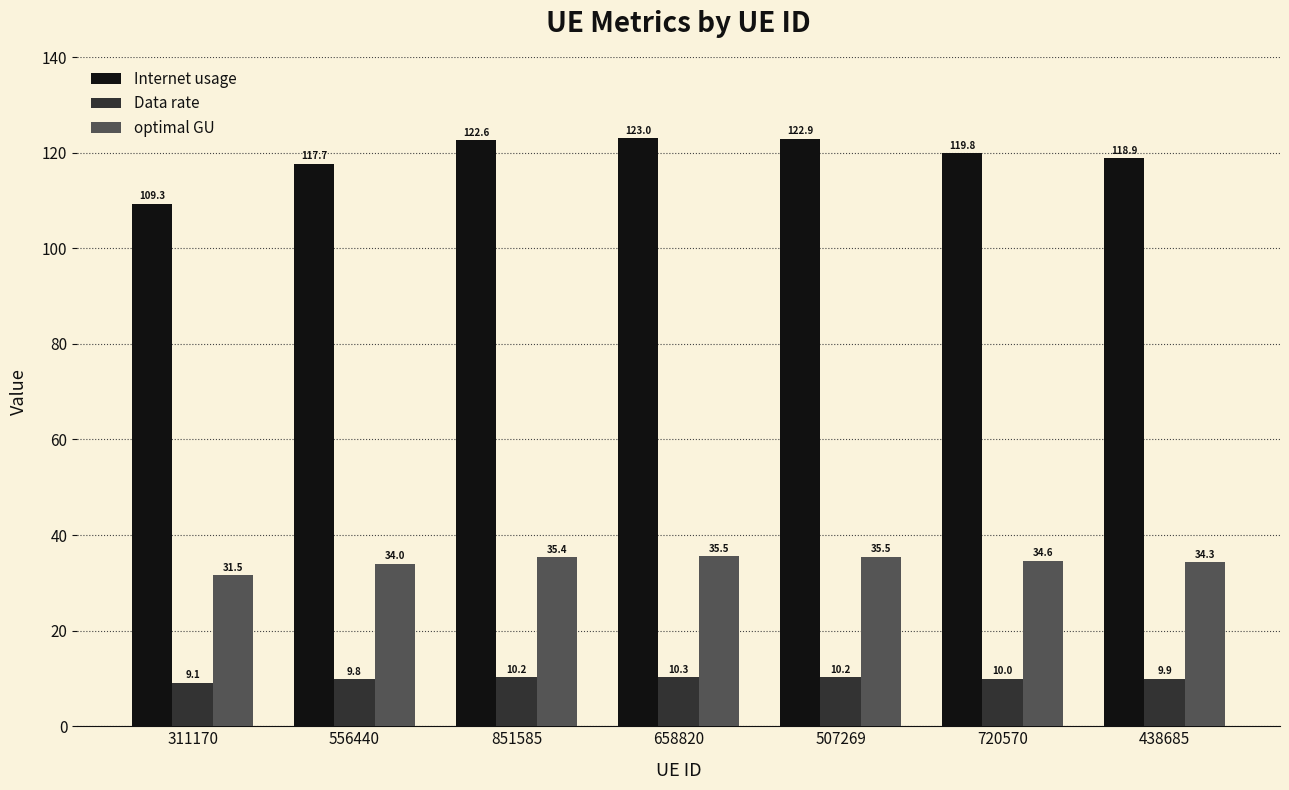

Which series has the largest range (max minus min)?

Internet usage